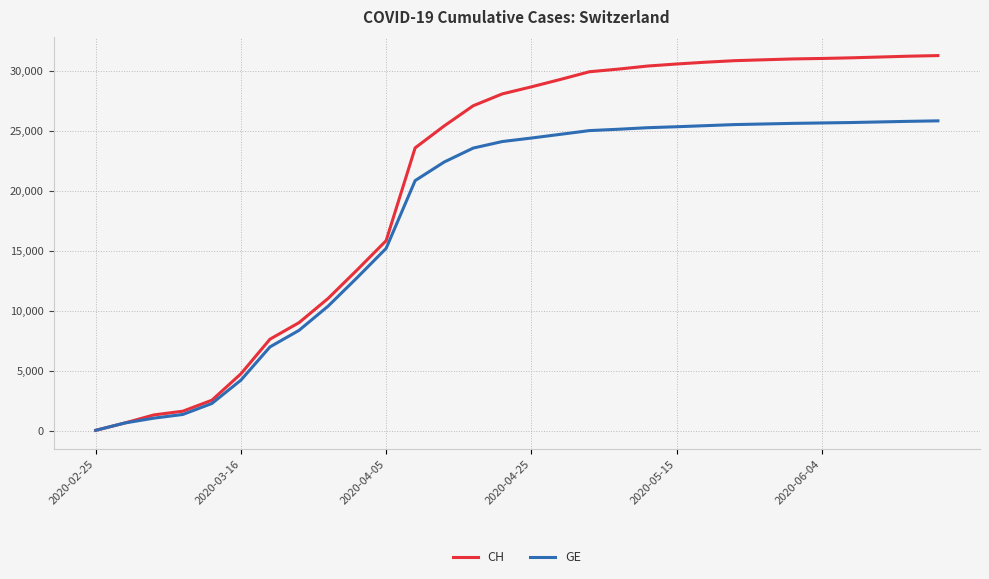

Rank the series by their maximum value, from highest to lowest.

CH, GE